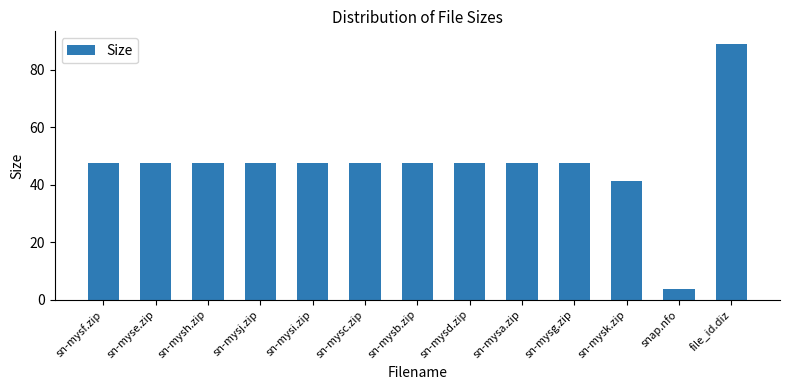

How many data points are less than 47?

2